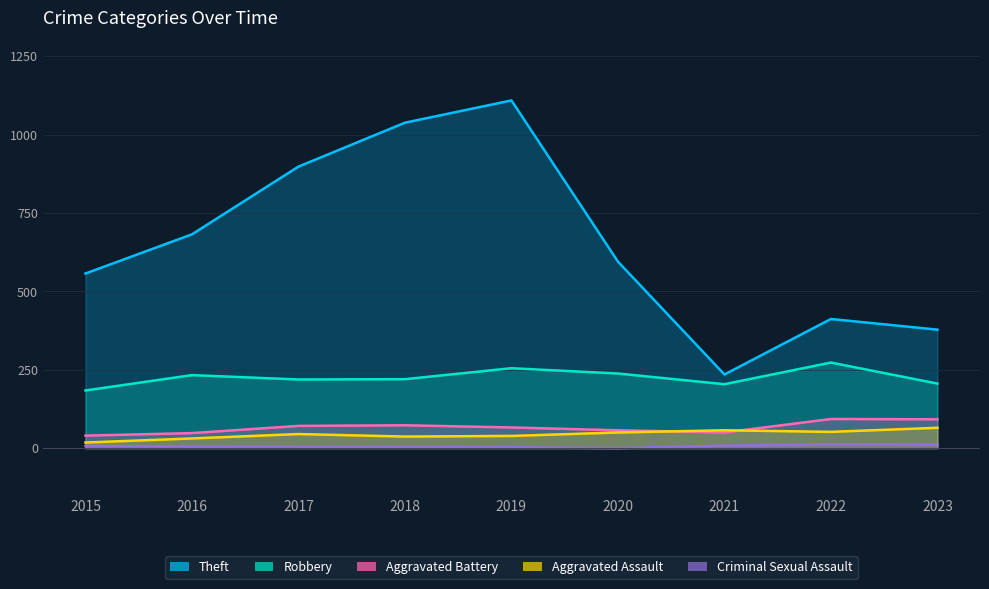

At which label does Aggravated Assault reach its minimum?

2015